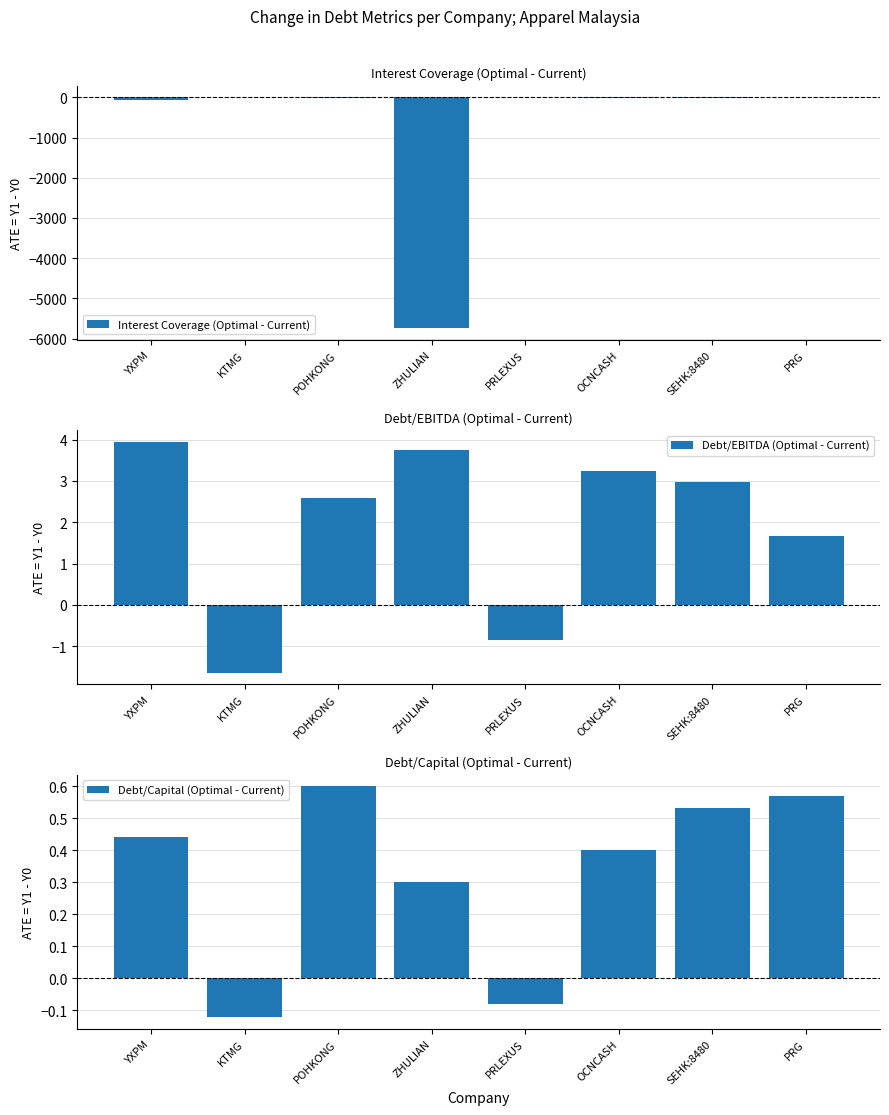

What is the sum of all Interest Coverage (Optimal - Current) values?

-5846.0